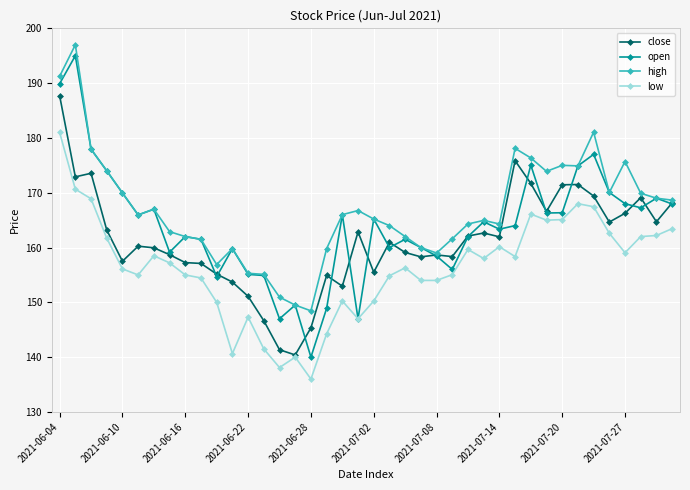

What is the maximum value for open?

195.0